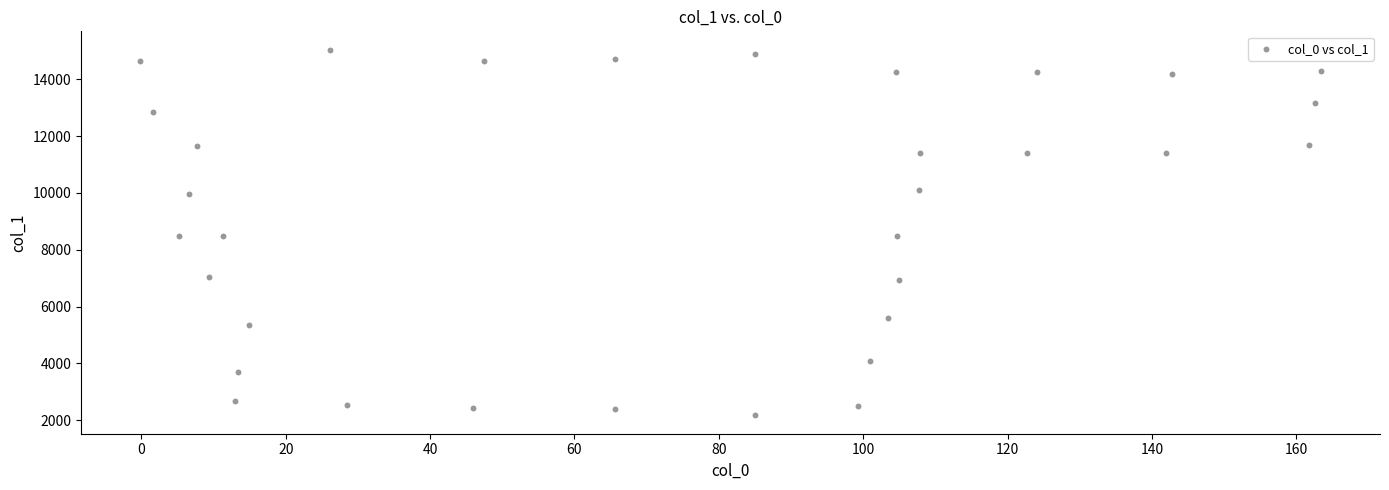

What is the range of Y values (max minus min)?

12877.0